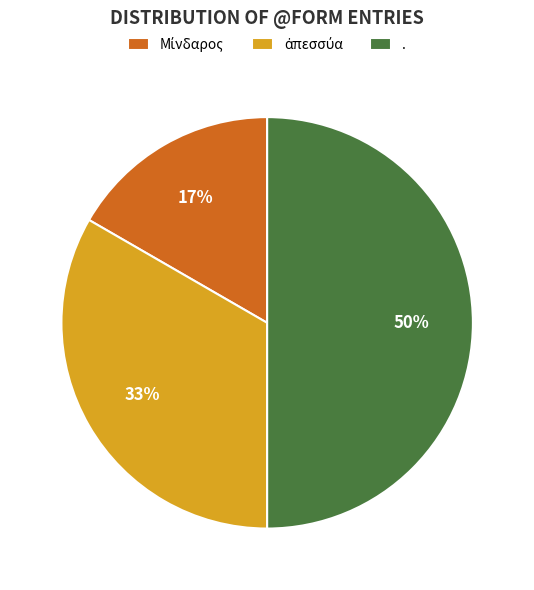

How many slices are in this pie chart?

3